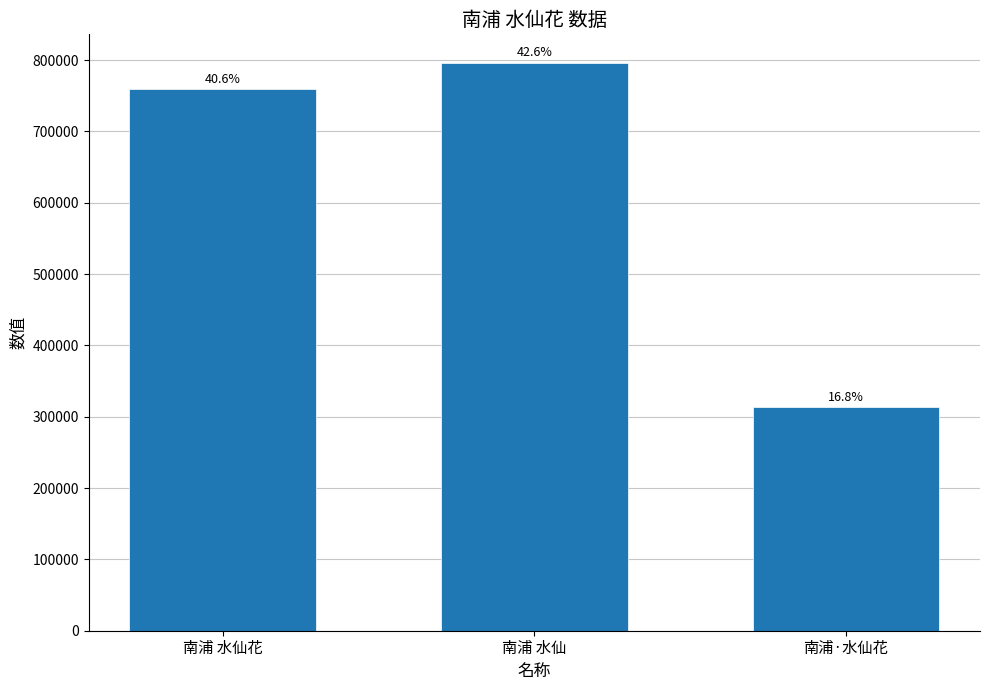

Does the chart contain any negative values?

No